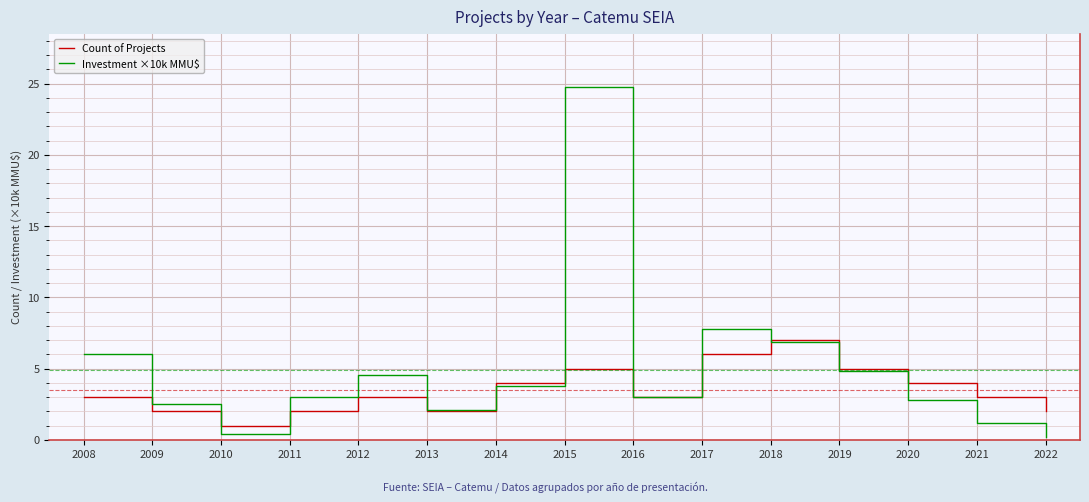

Which category has the highest value in the Count of Projects series?

2018